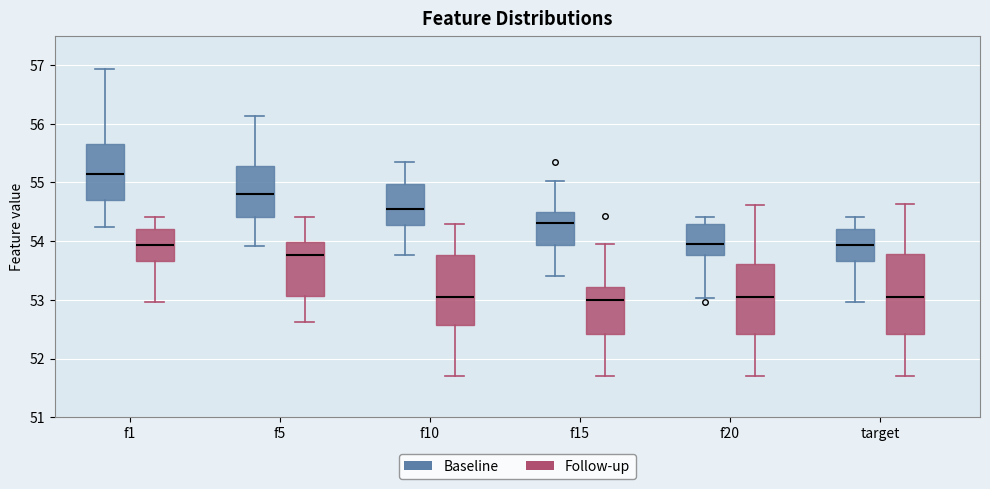

Comparing the boxes themselves (not the whiskers), which one is the tallest?

target (Follow-up)